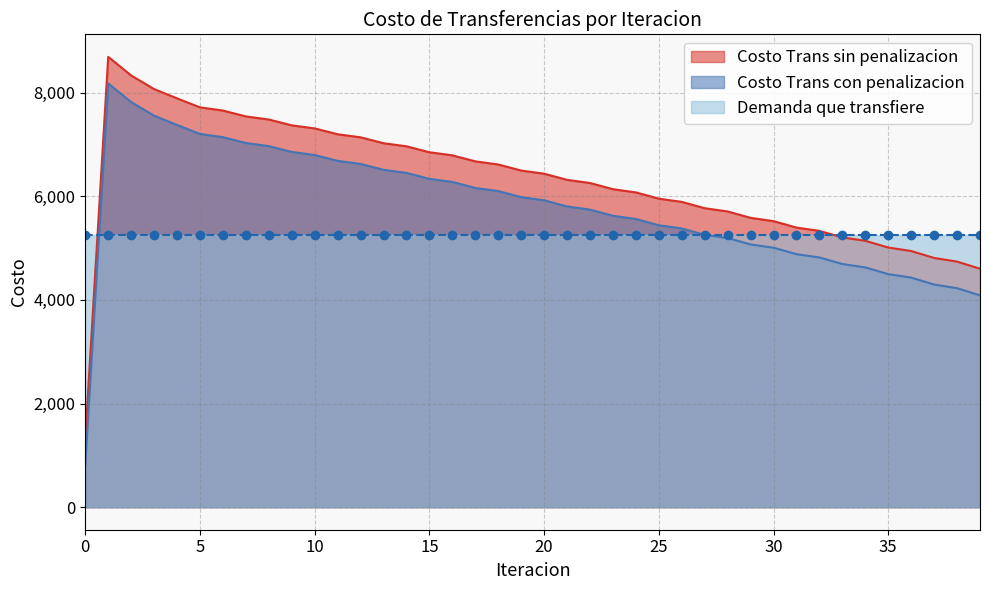

What is the approximate value of Costo Trans sin penalizacion at 20?

6435.2